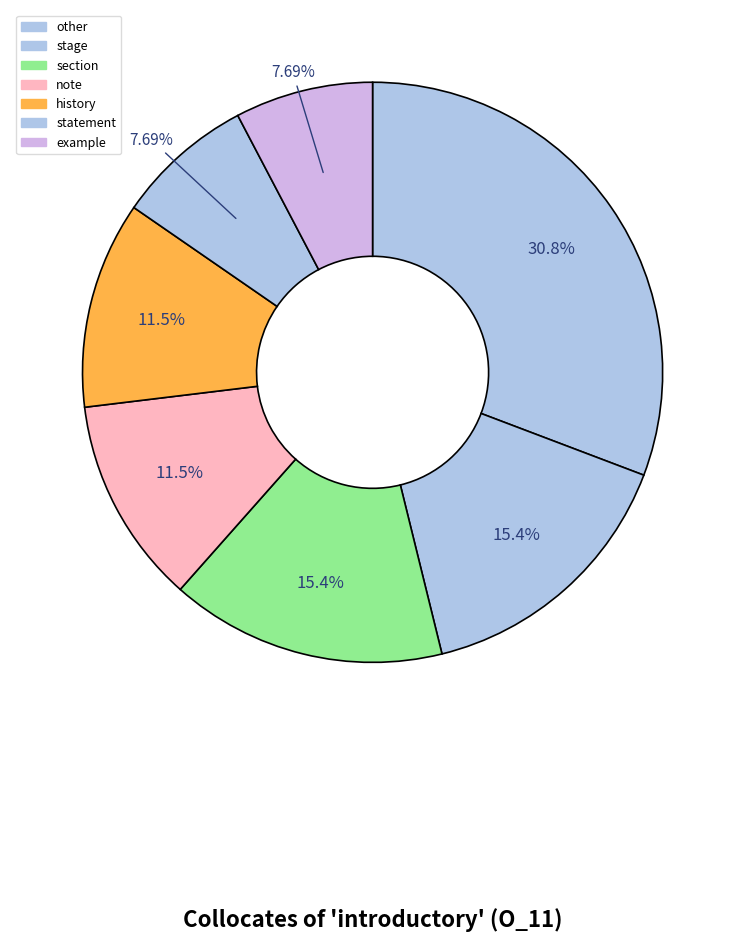

What is the smallest slice in the pie chart?

statement